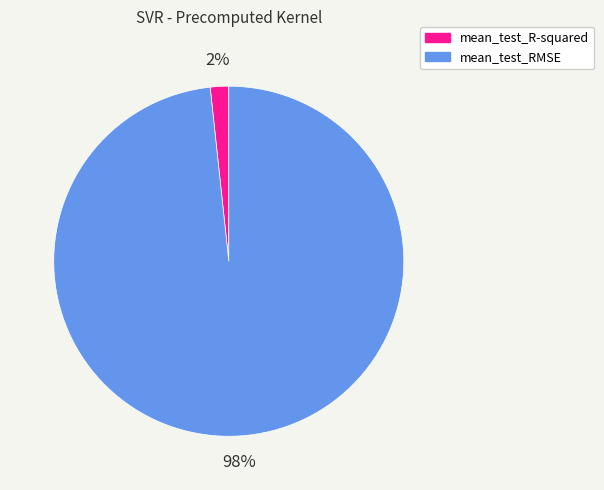

To the nearest percent, what portion does mean_test_RMSE represent?

98%